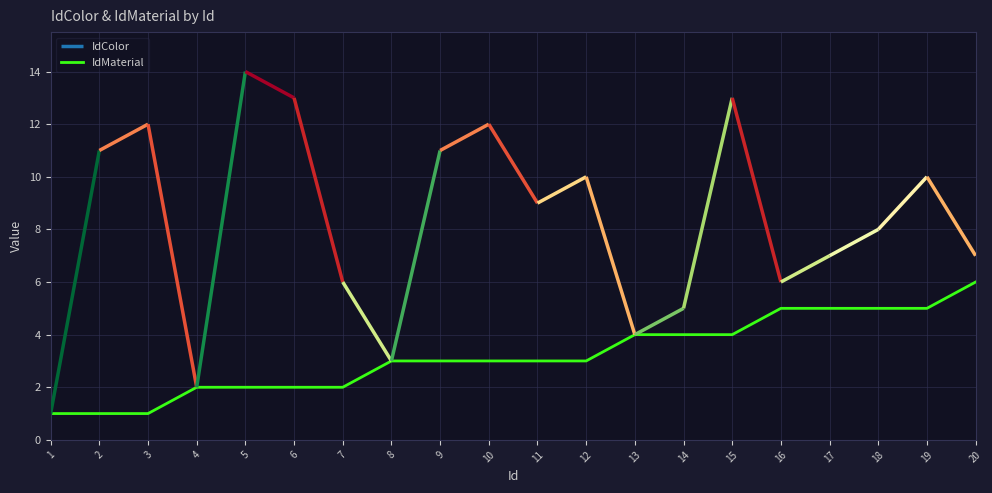

Is this an area chart (filled region under the line)?

No